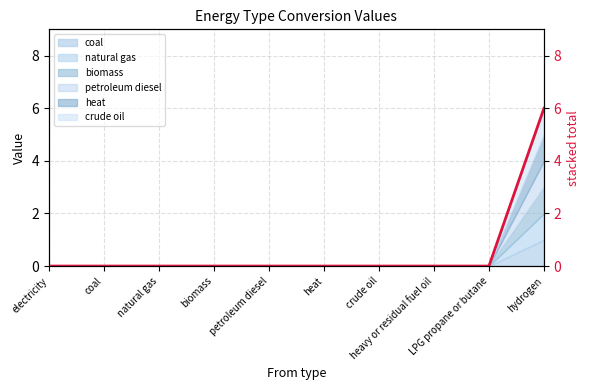

Which has a higher value, coal or LPG propane or butane?

coal